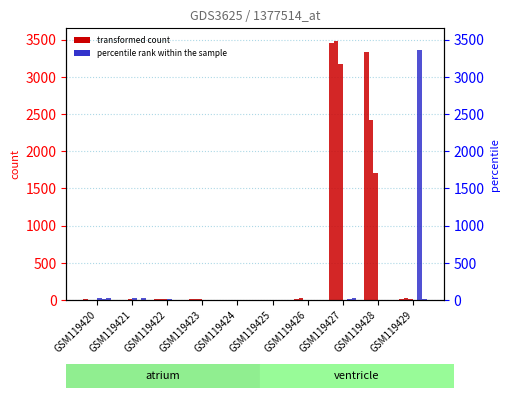

Which category has the lowest value across all series?

GSM119421